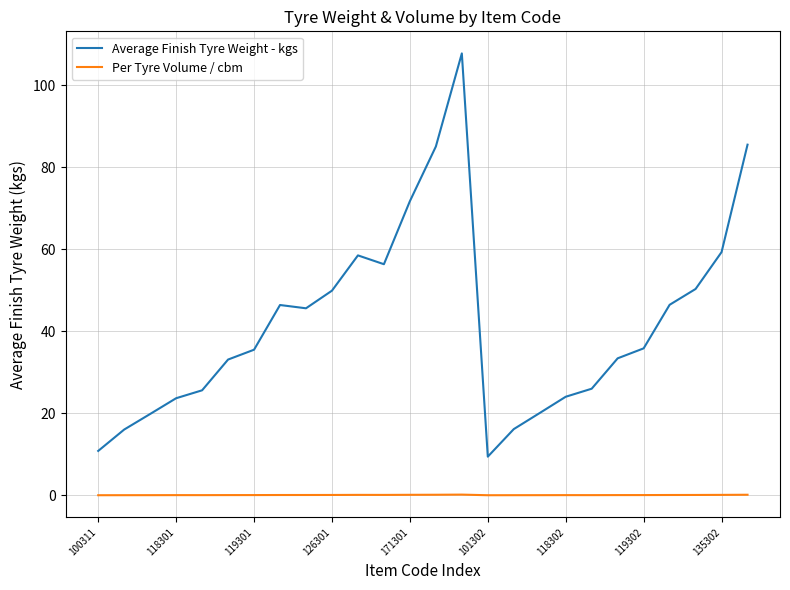

Which series has the widest spread of values?

Average Finish Tyre Weight - kgs